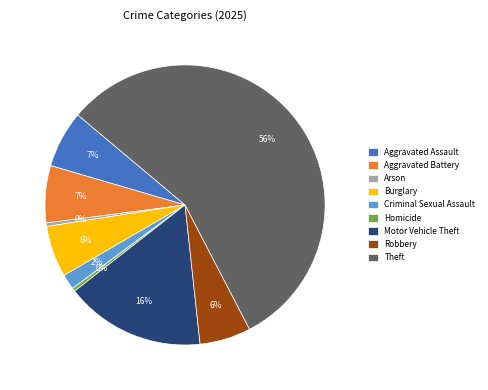

To the nearest percent, what is the combined percentage of Robbery and Arson?

6%